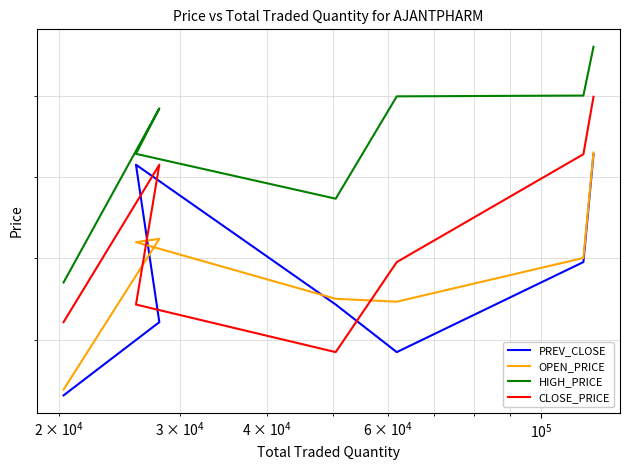

Reading left to right, transcribe all the data shown in this chart.

PREV_CLOSE: 1223.2	1232.2	1251.5	1234.3	1228.5	1239.5	1252.8
OPEN_PRICE: 1224.0	1242.3	1242.0	1235.0	1234.7	1240.0	1253.0
HIGH_PRICE: 1237.0	1258.5	1252.8	1247.3	1260.0	1260.1	1266.2
CLOSE_PRICE: 1232.2	1251.5	1234.3	1228.5	1239.5	1252.8	1260.0